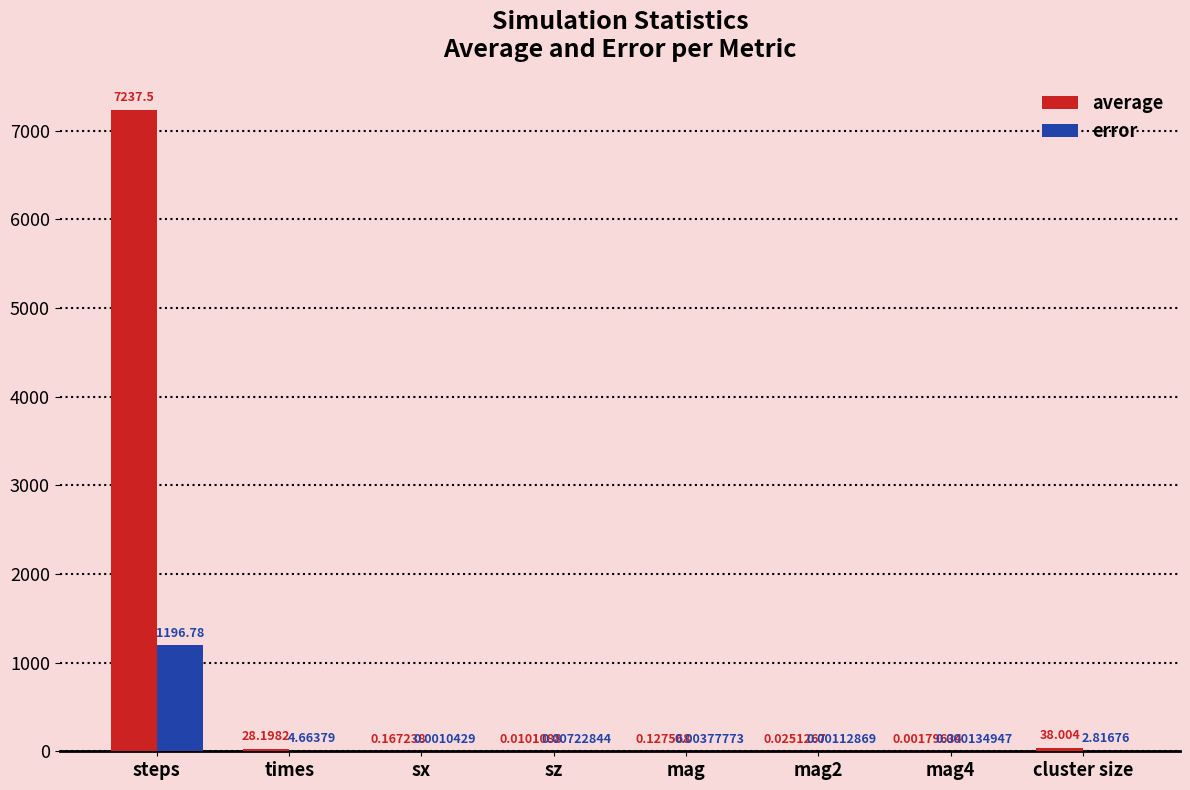

Between sx and mag, which series saw the biggest shift?

average